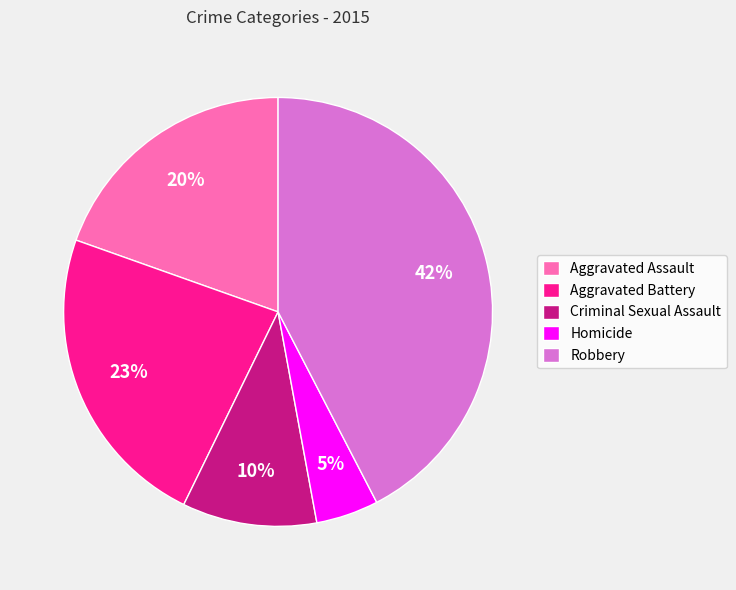

How many slices are in this pie chart?

5